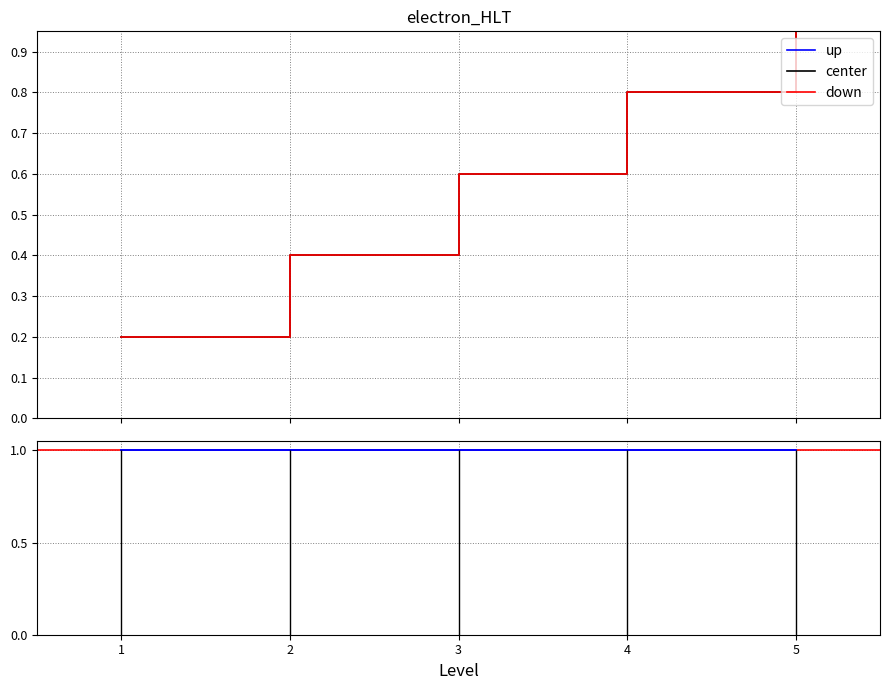

True or false: center and down cross at least once.

False